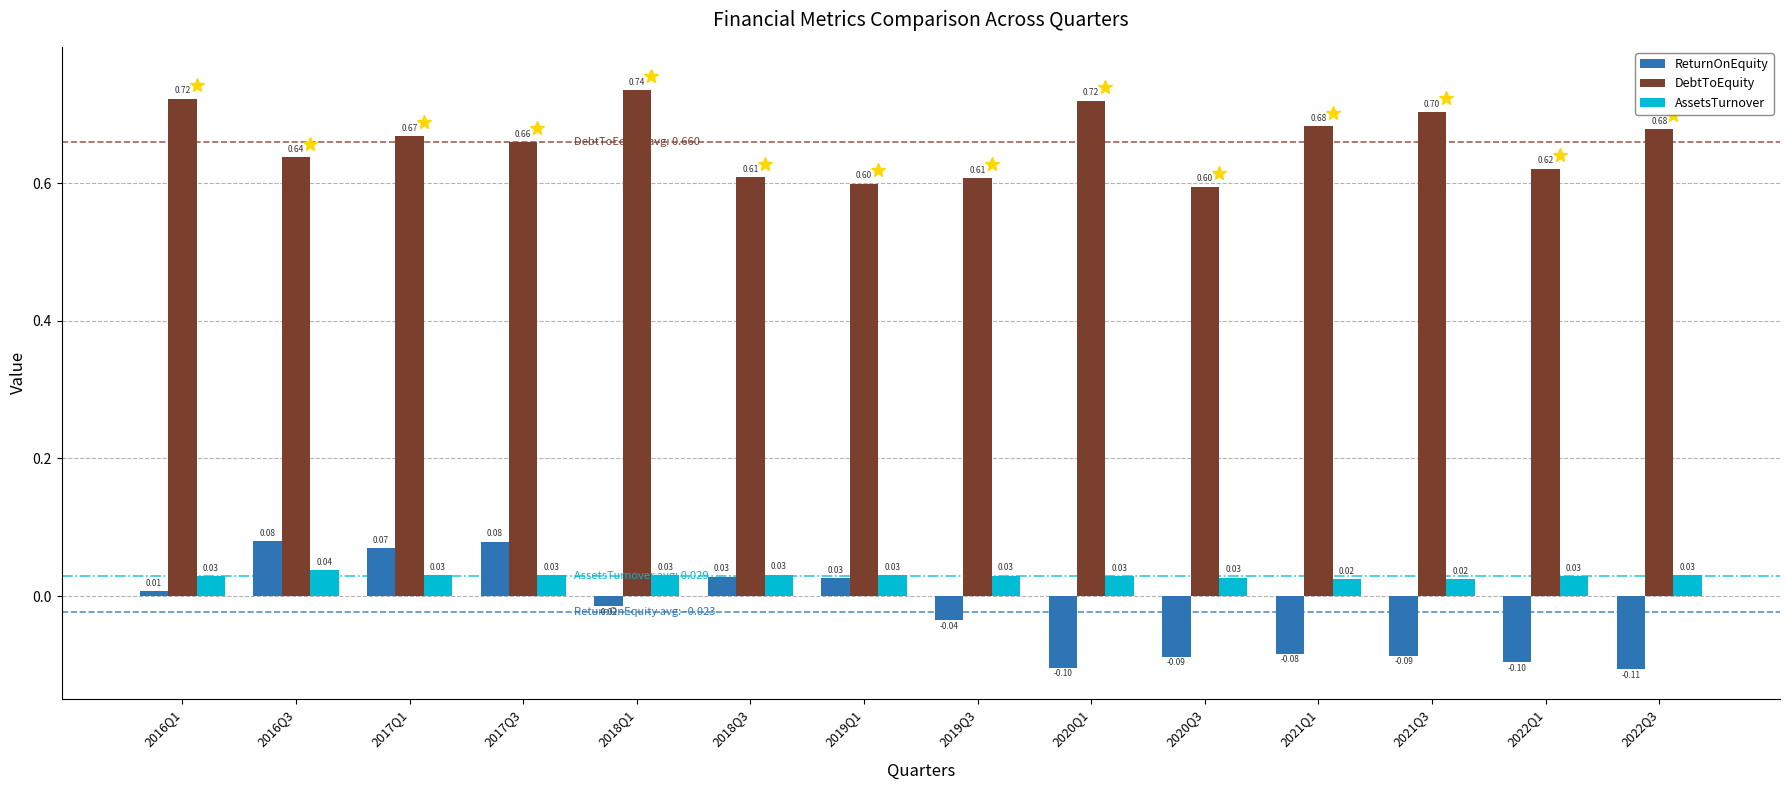

Which series has the largest range (max minus min)?

ReturnOnEquity